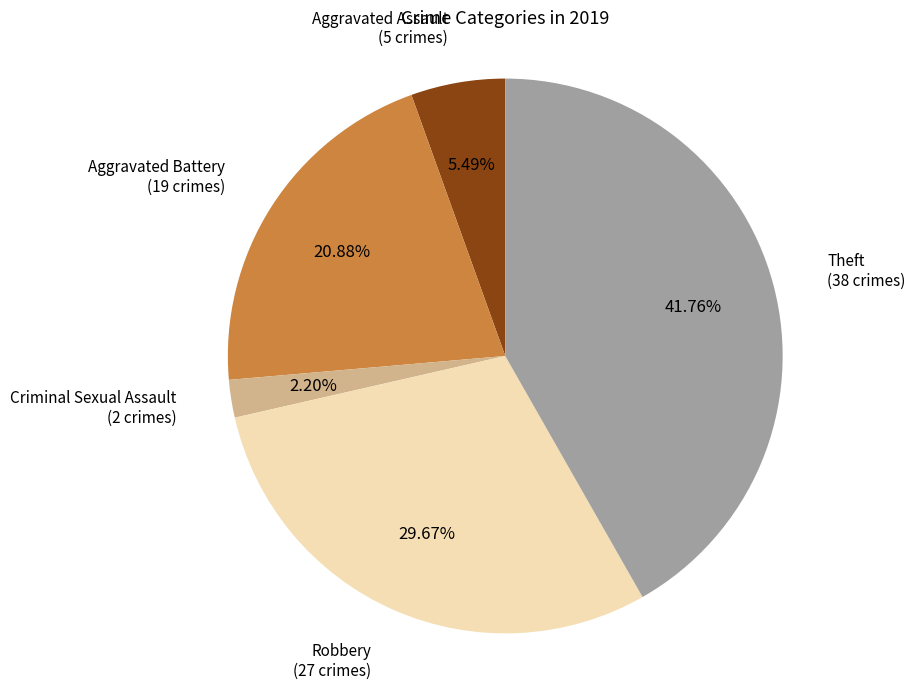

How many segments does this pie chart have?

5